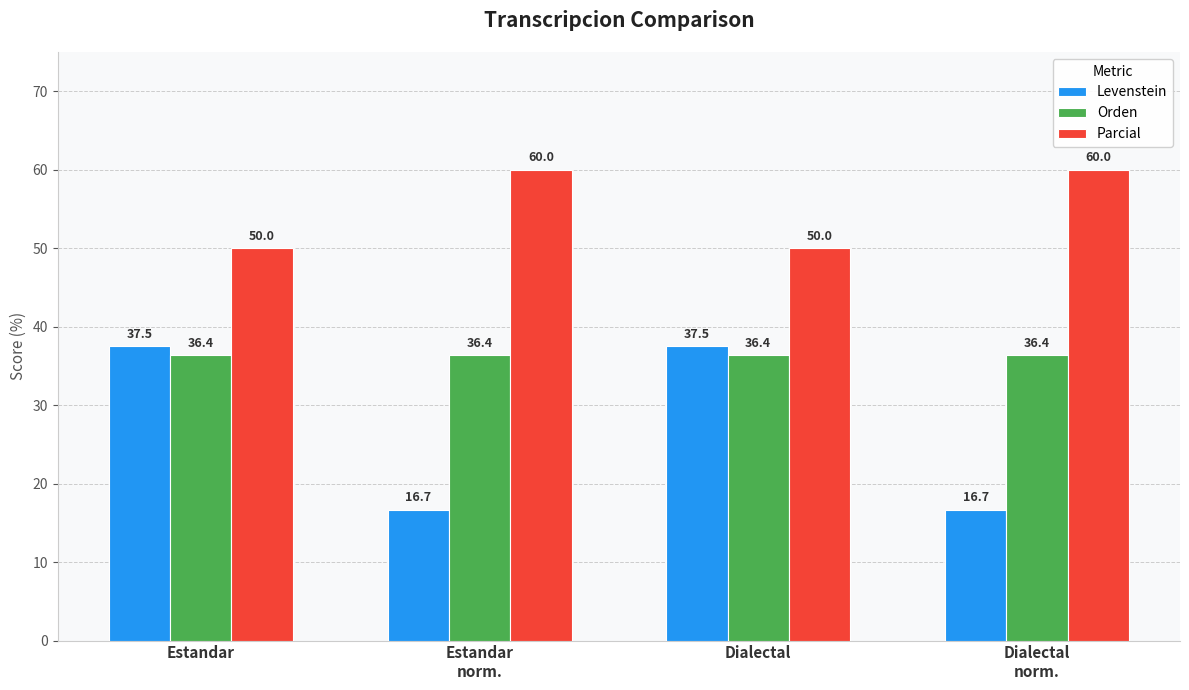

Is the value of Levenstein at Dialectal
norm. greater than the value of Orden at Estandar?

No